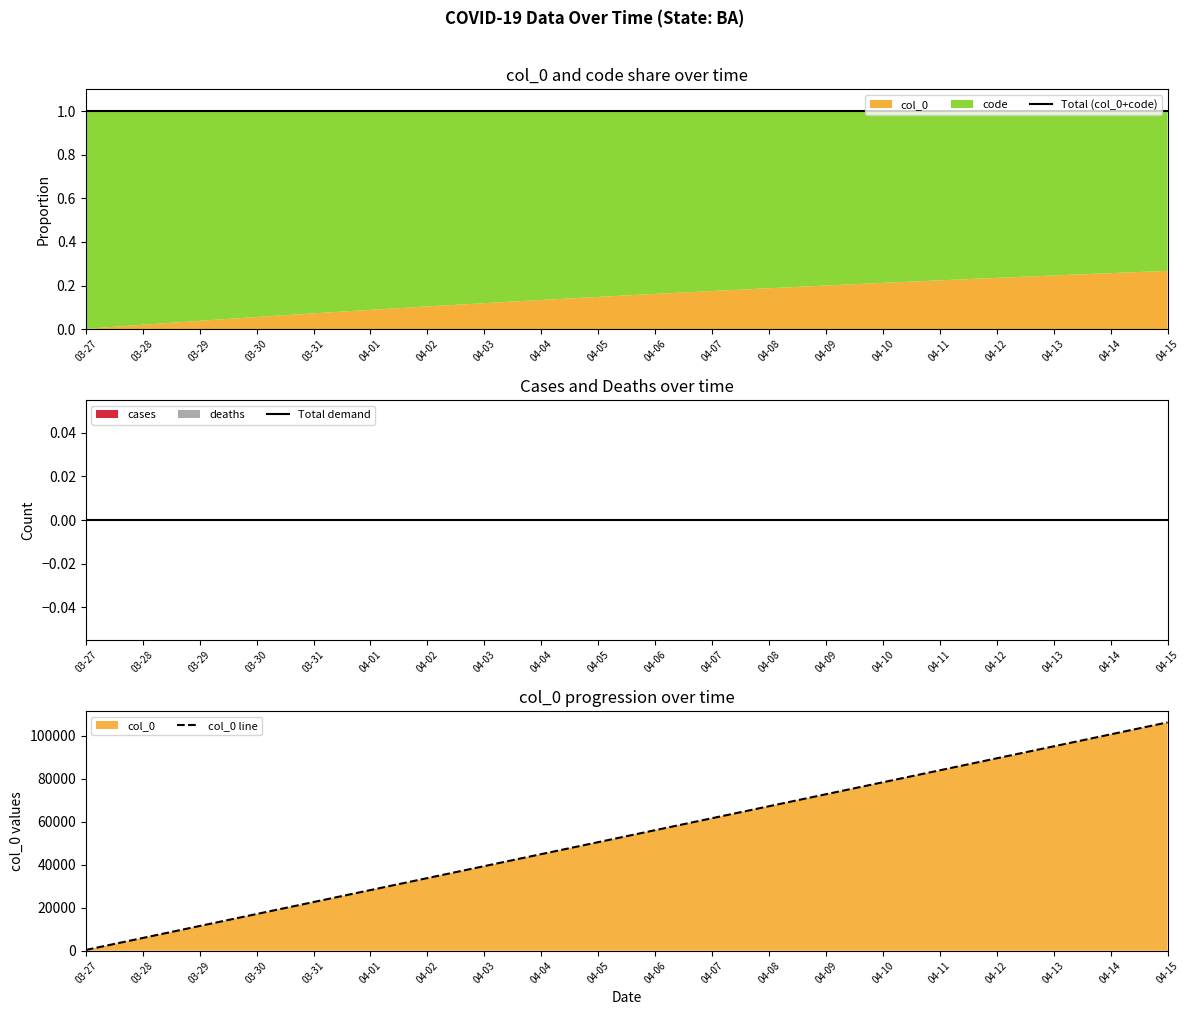

True or false: Total demand and col_0 line cross at least once.

False